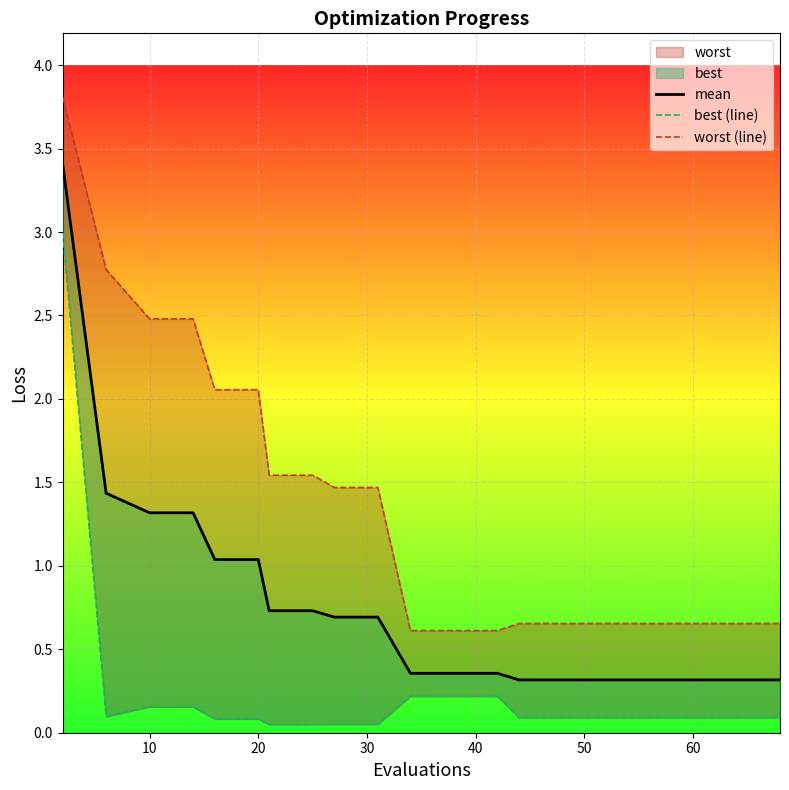

Which series has the largest total across all categories?

worst (line)